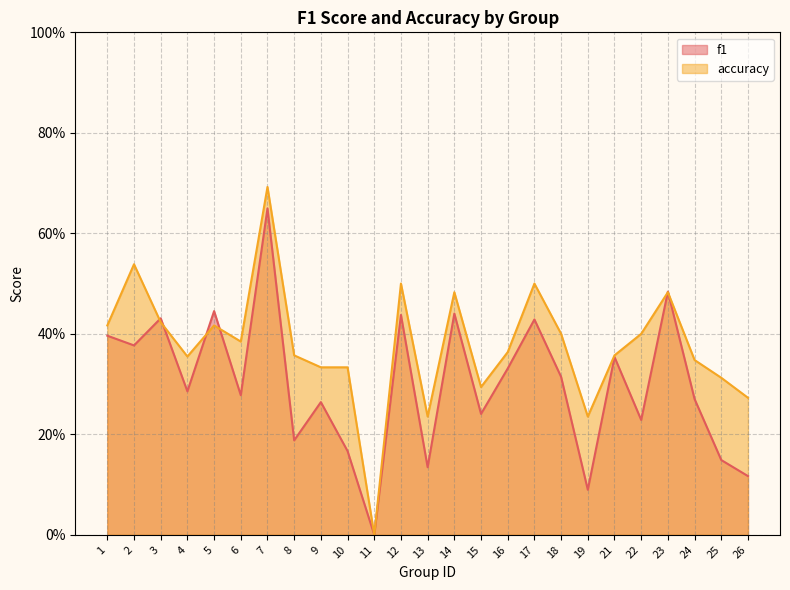

What is the greatest value displayed?

0.7